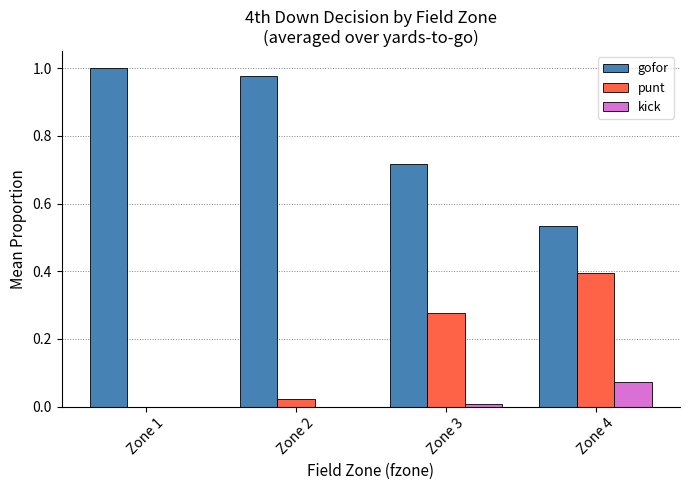

True or false: punt has a value of 0.2 at Zone 4.

False